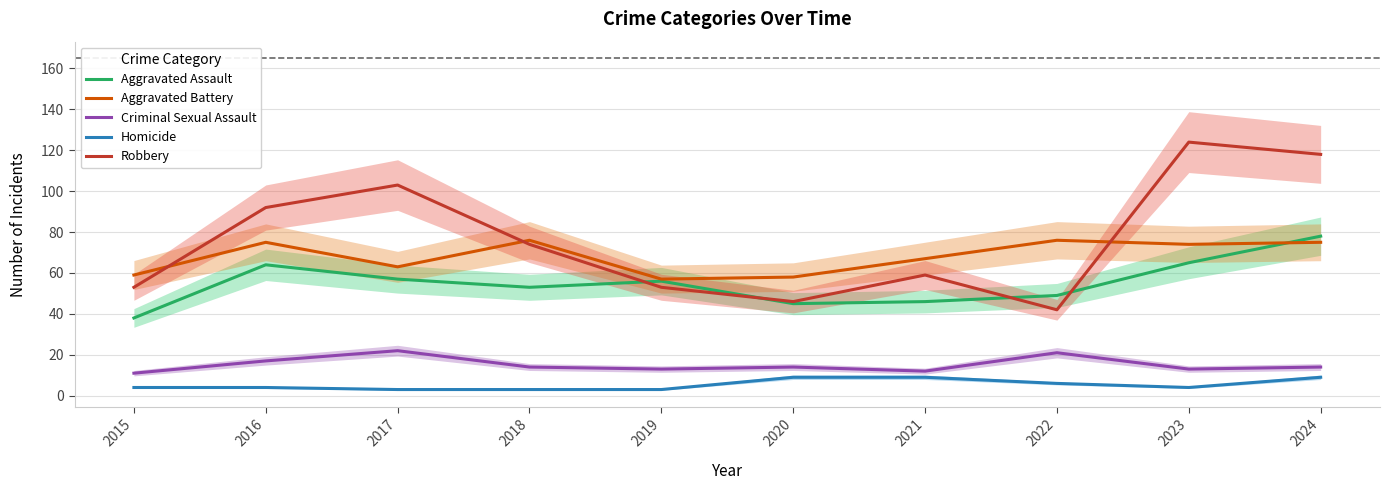

Is the value of Aggravated Assault at 2021 greater than the value of Aggravated Battery at 2020?

No